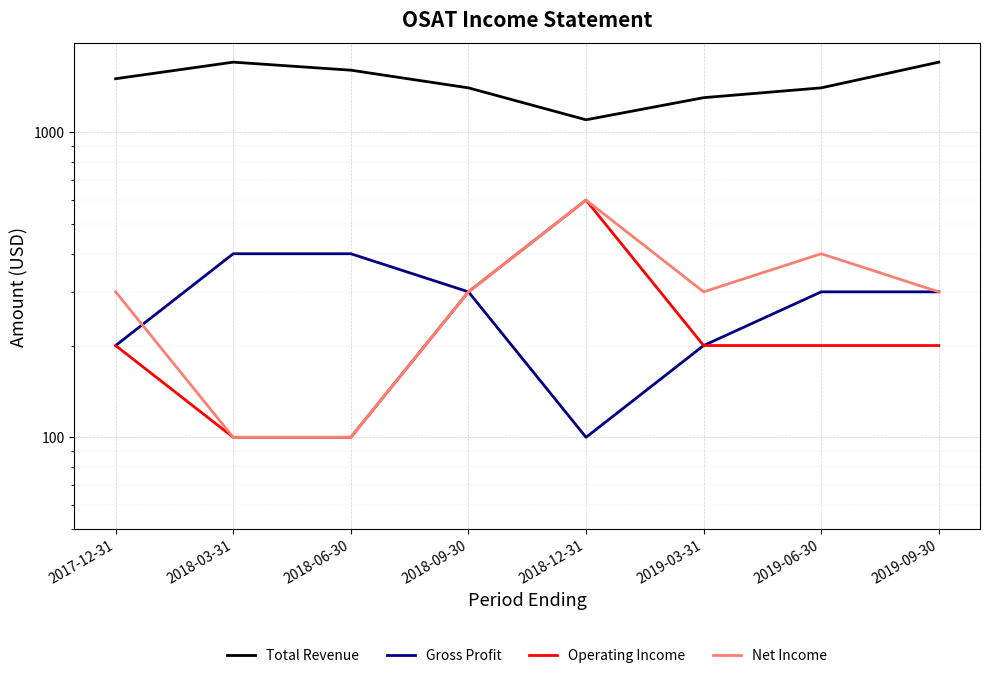

True or false: Total Revenue and Operating Income cross at least once.

False